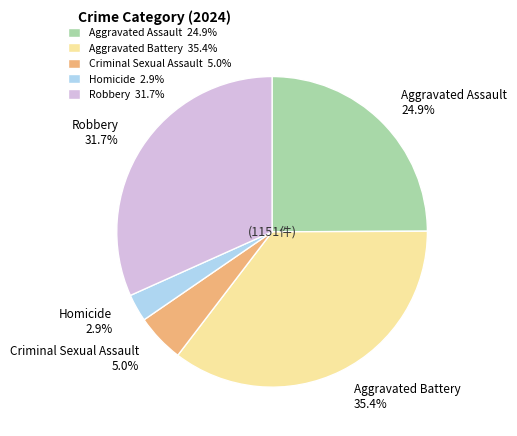

The Aggravated Assault slice represents 11% of the pie. True or false?

False